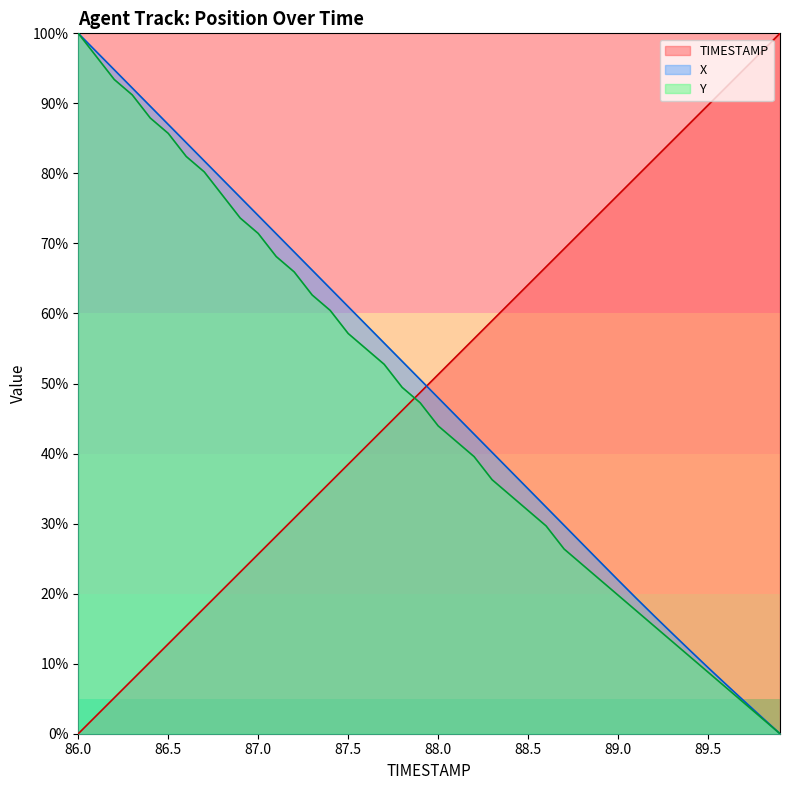

What position from the left is 86.9?

10